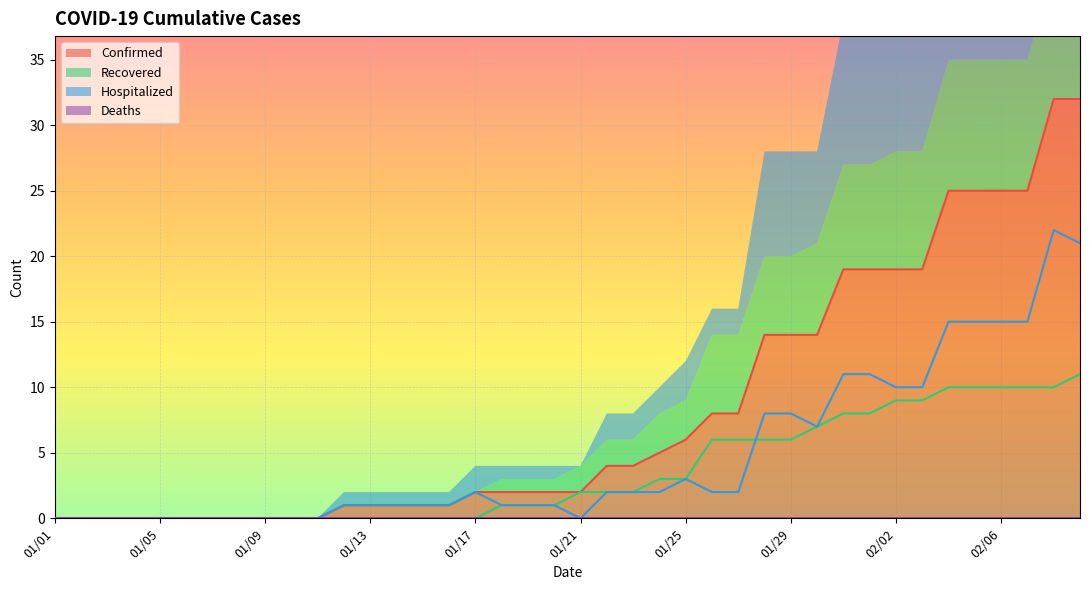

What is the highest value of the Hospitalized series?

22